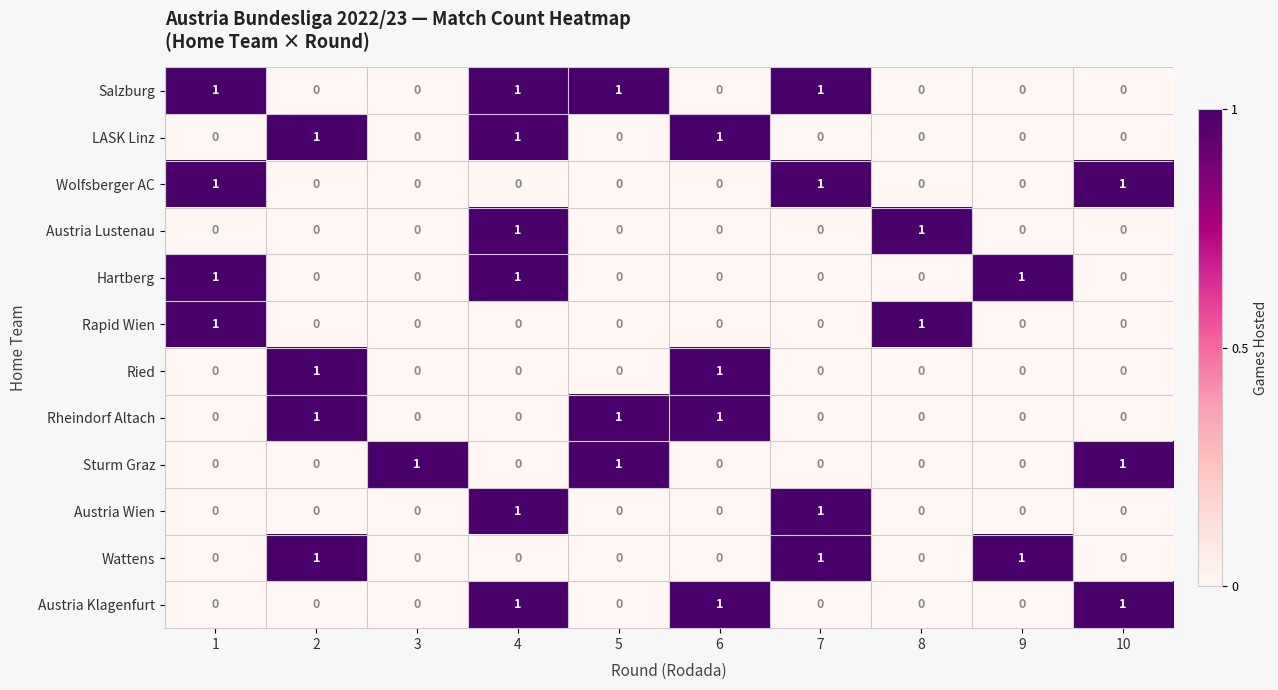

Count the Rapid Wien values in the range 0 to 1.

10